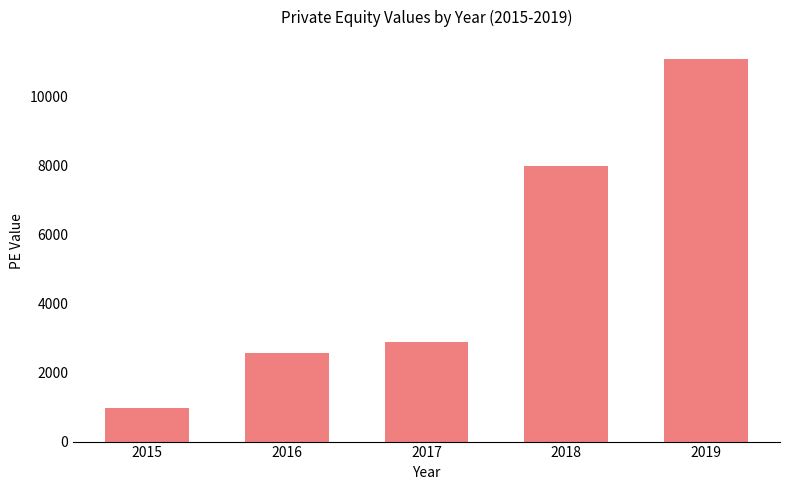

How many distinct data groups are displayed?

1